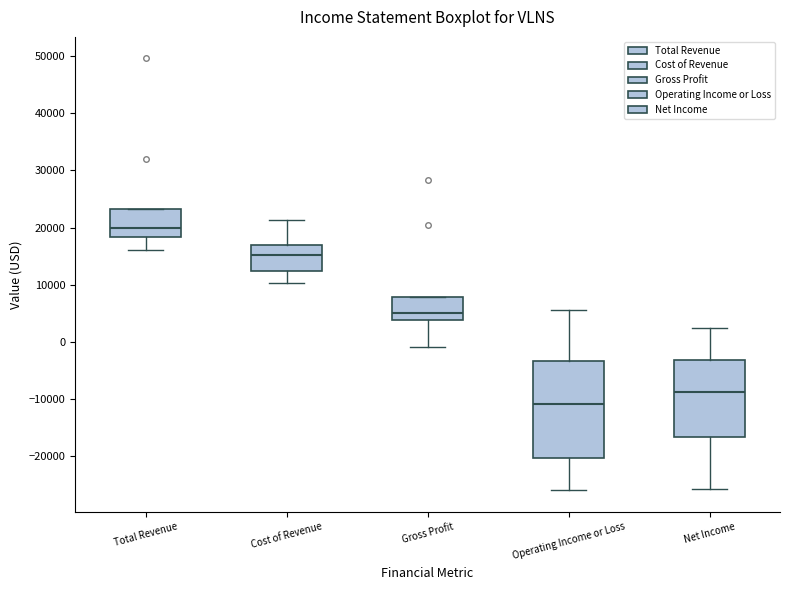

Reading left to right, transcribe this box plot: for each box, give where its median line is, the range the box spans, and where its two whiskers end, as read against the y-axis. The values are not printed on the chart, so give them approximately, as read against the axis.

Total Revenue: median 20000, box 18000 to 23000, whiskers 16000 to 23000
Cost of Revenue: median 15000, box 12000 to 17000, whiskers 10000 to 21000
Gross Profit: median 5000, box 4000 to 8000, whiskers -1000 to 8000
Operating Income or Loss: median -11000, box -20000 to -3000, whiskers -26000 to 6000
Net Income: median -9000, box -17000 to -3000, whiskers -26000 to 3000